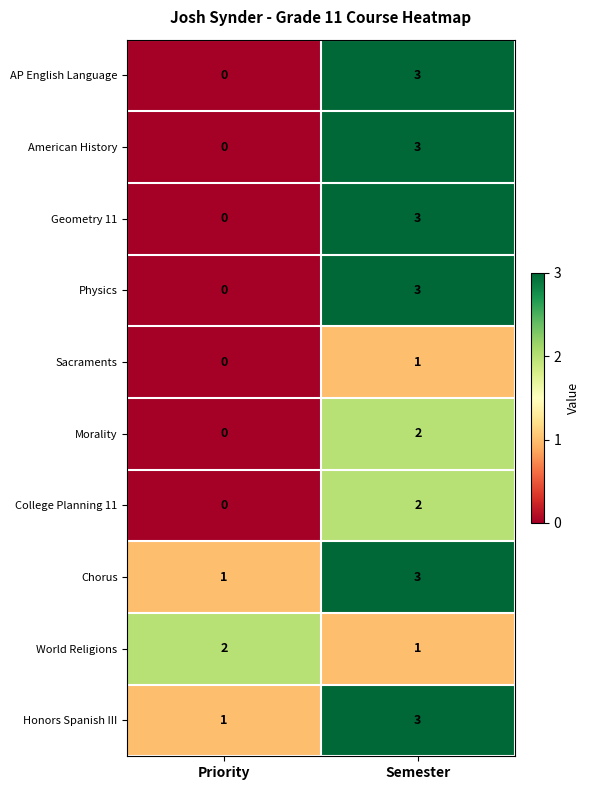

True or false: College Planning 11 has a value of 0 at Priority.

True